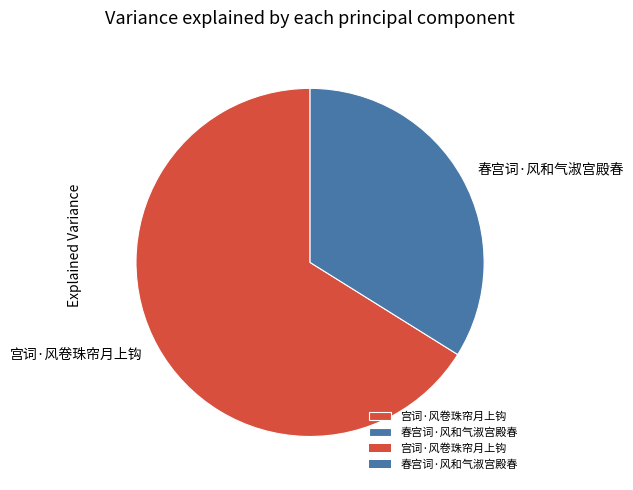

What is the ratio of the value at 宫词·风卷珠帘月上钩 to the value at 春宫词·风和气淑宫殿春?

2.0